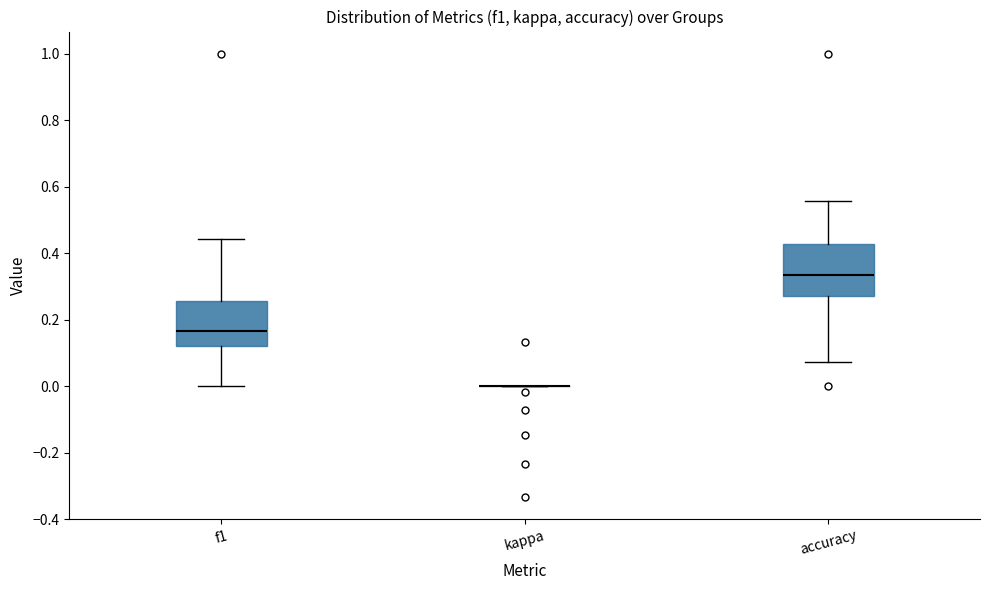

Reading left to right, transcribe this box plot: for each box, give where its median line is, the range the box spans, and where its two whiskers end, as read against the y-axis. The values are not printed on the chart, so give them approximately, as read against the axis.

f1: median 0.16, box 0.12 to 0.26, whiskers 0.00 to 0.44
kappa: box collapsed to a line at 0.00, whiskers 0.00 to 0.00
accuracy: median 0.34, box 0.28 to 0.42, whiskers 0.08 to 0.56